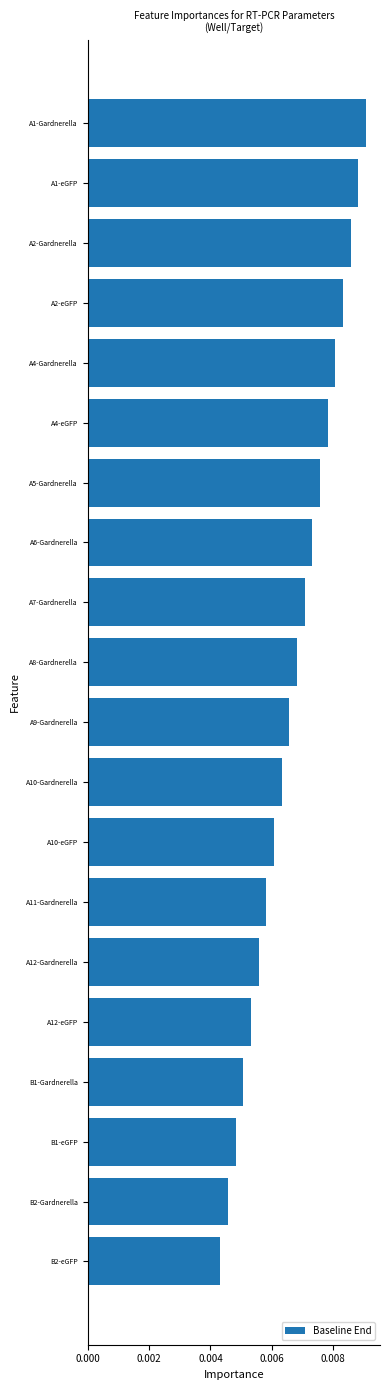

List the labels in order of value, largest first.

A1-Gardnerella, A1-eGFP, A2-Gardnerella, A2-eGFP, A4-Gardnerella, A4-eGFP, A5-Gardnerella, A6-Gardnerella, A7-Gardnerella, A8-Gardnerella, A9-Gardnerella, A10-Gardnerella, A10-eGFP, A11-Gardnerella, A12-Gardnerella, A12-eGFP, B1-Gardnerella, B1-eGFP, B2-Gardnerella, B2-eGFP